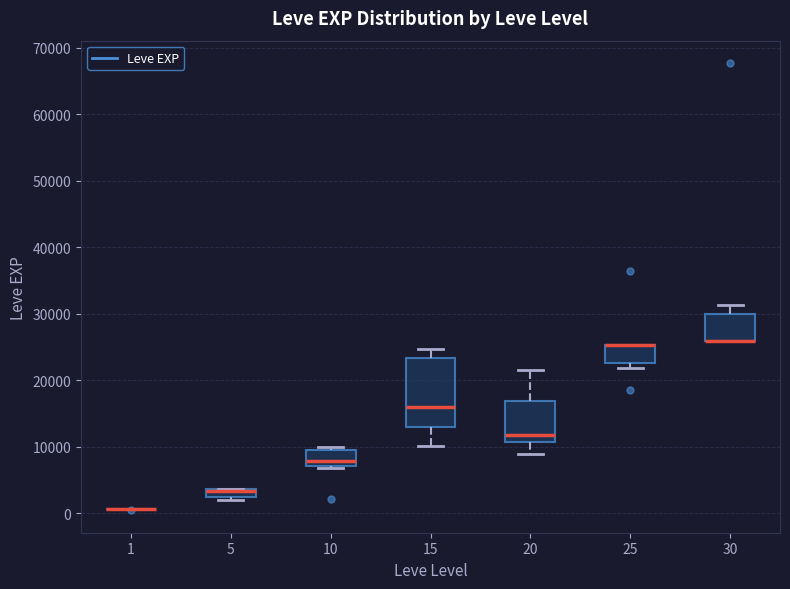

Where does the upper whisker of the box at x = 15 end on the y-axis? The values are not printed on the chart, so give them approximately, as read against the axis.

25000